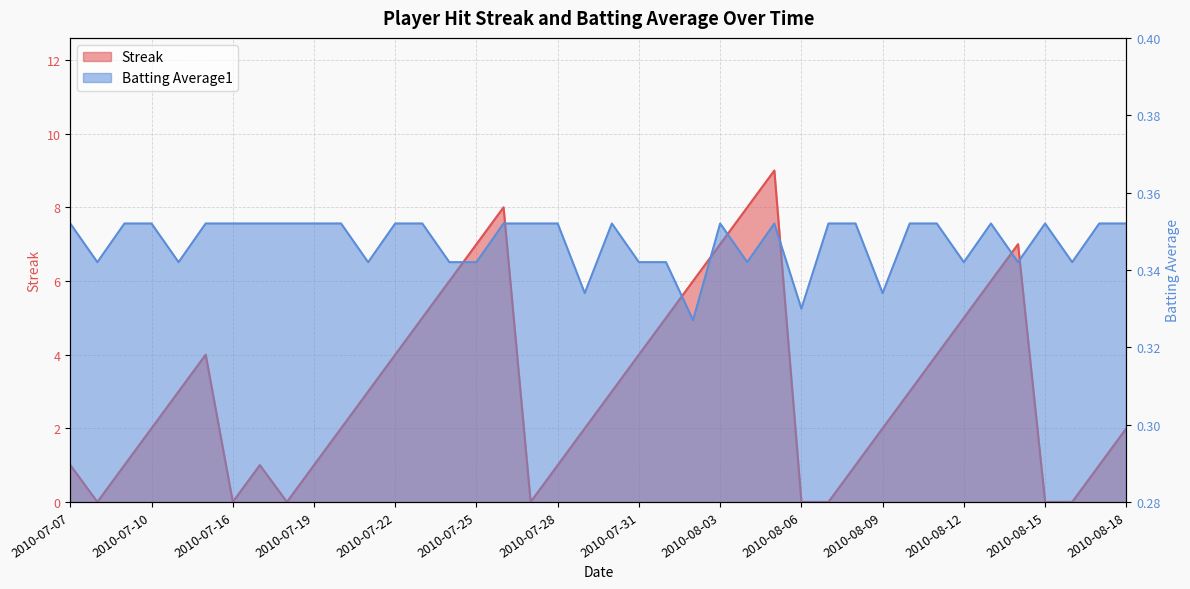

Does the chart display data point markers on the line(s)?

No